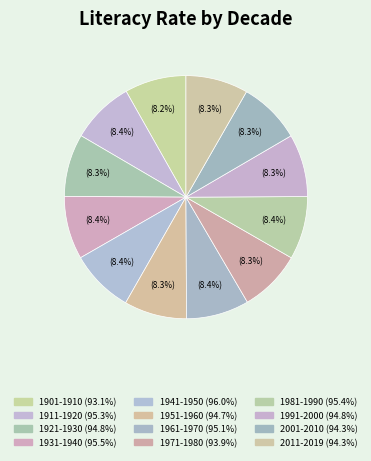

Do 1961-1970 and 1971-1980 together represent more than half of the pie?

No